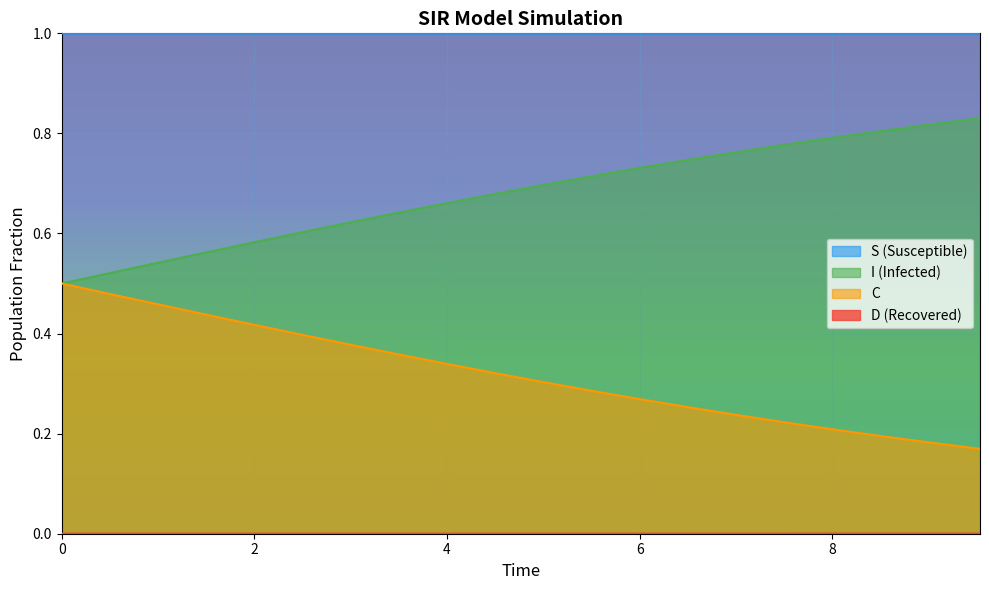

True or false: D and S cross at least once.

False